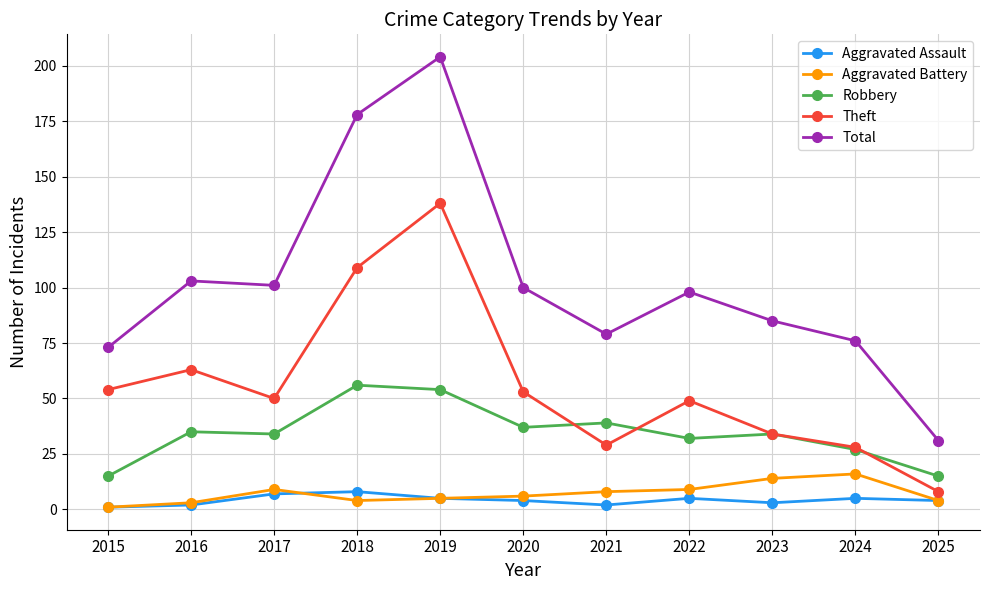

Reading left to right, what are all the values shown in this chart?

Aggravated Assault: 1	2	7	8	5	4	2	5	3	5	4
Aggravated Battery: 1	3	9	4	5	6	8	9	14	16	4
Robbery: 15	35	34	56	54	37	39	32	34	27	15
Theft: 54	63	50	109	138	53	29	49	34	28	8
Total: 73	103	101	178	204	100	79	98	85	76	31